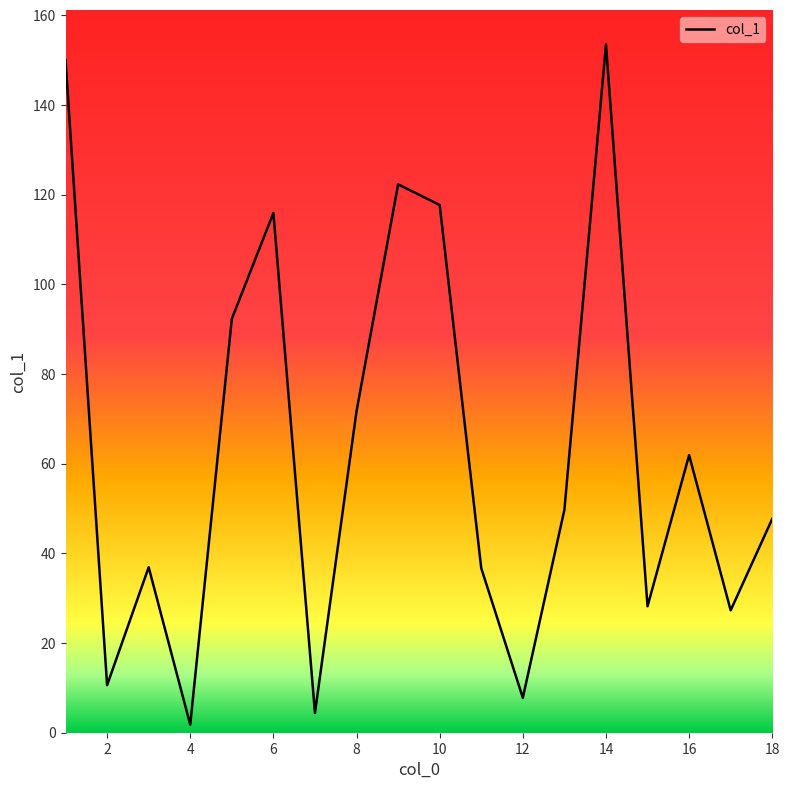

What is the difference between the maximum and minimum values?

151.7